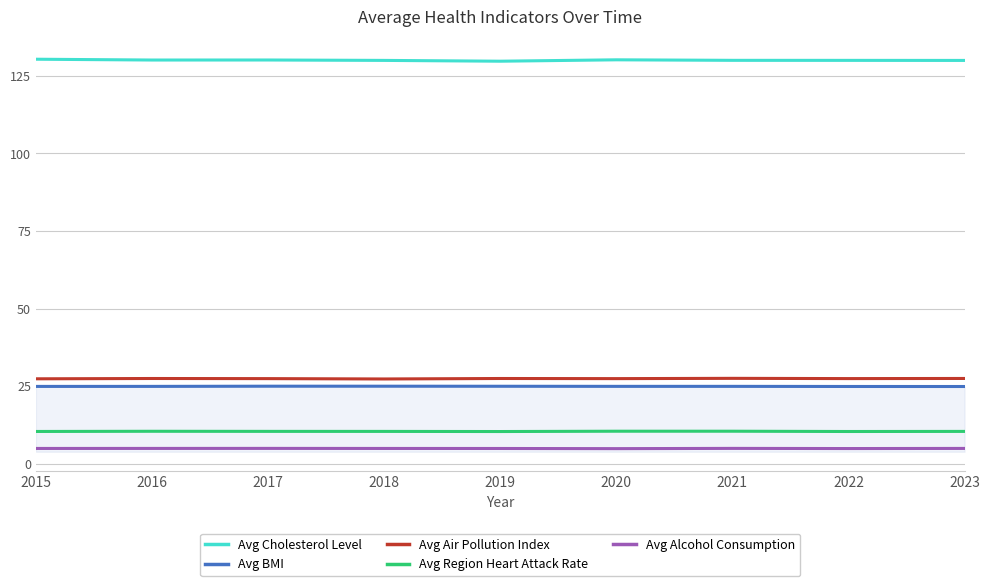

True or false: Avg Alcohol Consumption and Avg Region Heart Attack Rate cross at least once.

False